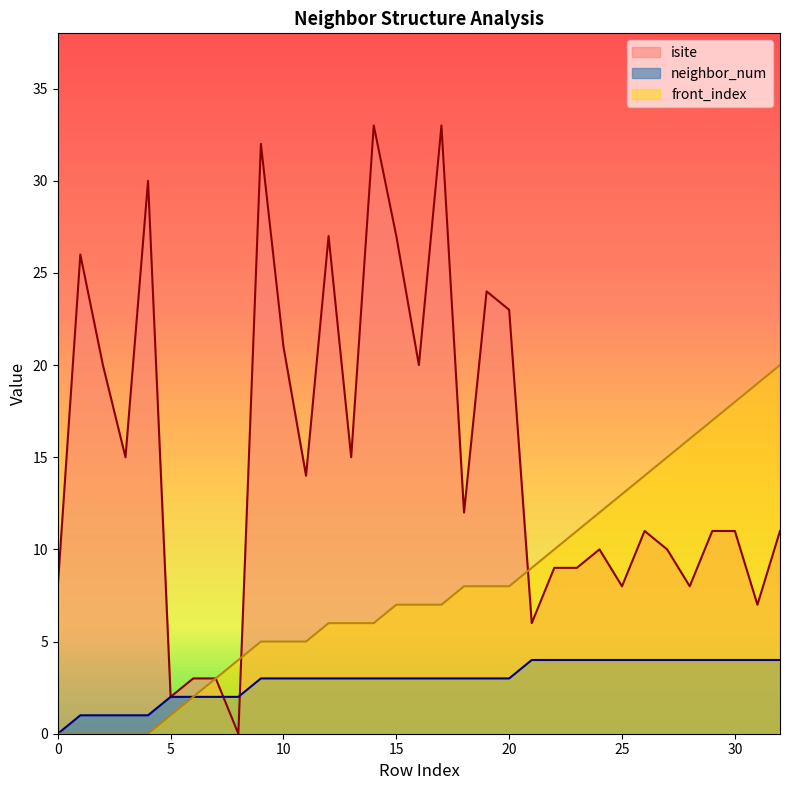

Which series changed the most between 8 and 21?

isite